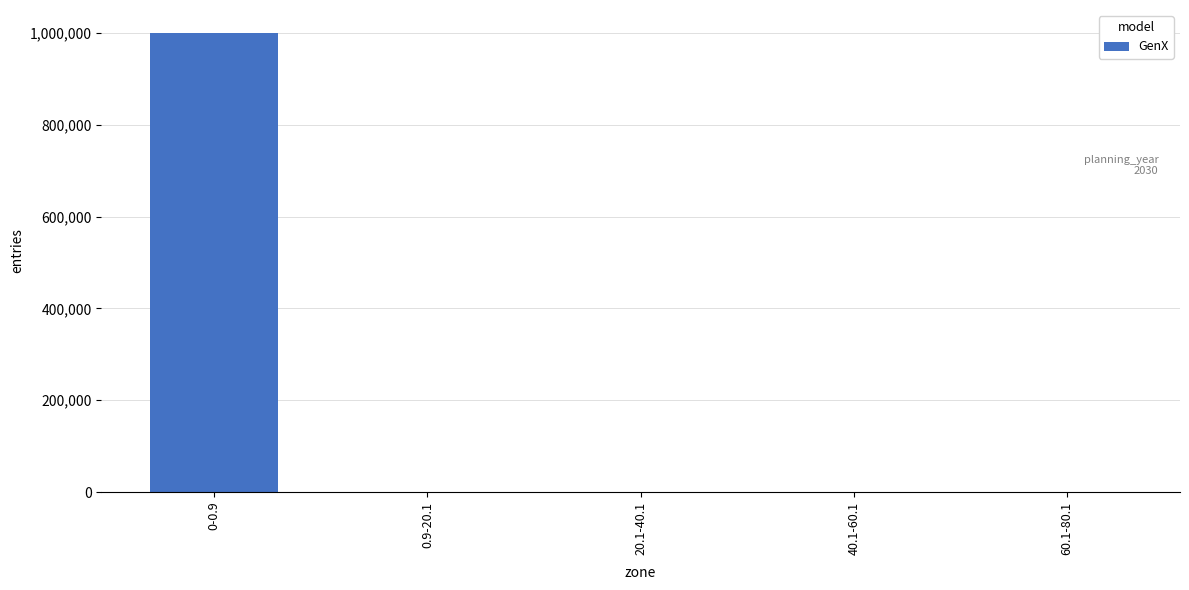

What is the sum of all values?

1000000